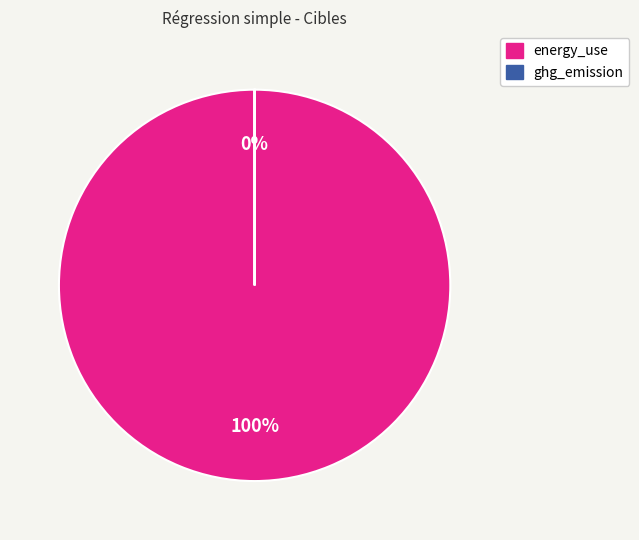

To the nearest percent, what percentage of the pie is energy_use?

100%